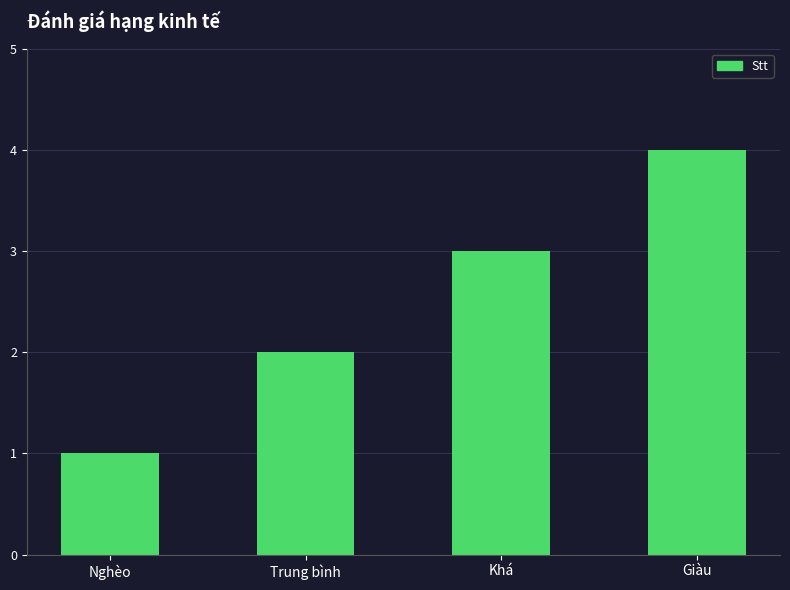

What is the label of the 1st bar from the left?

Nghèo